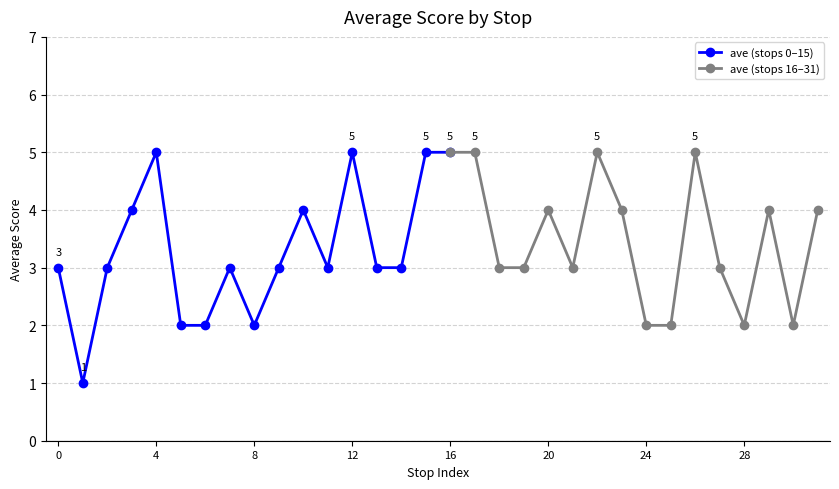

Read the value at 10.

4